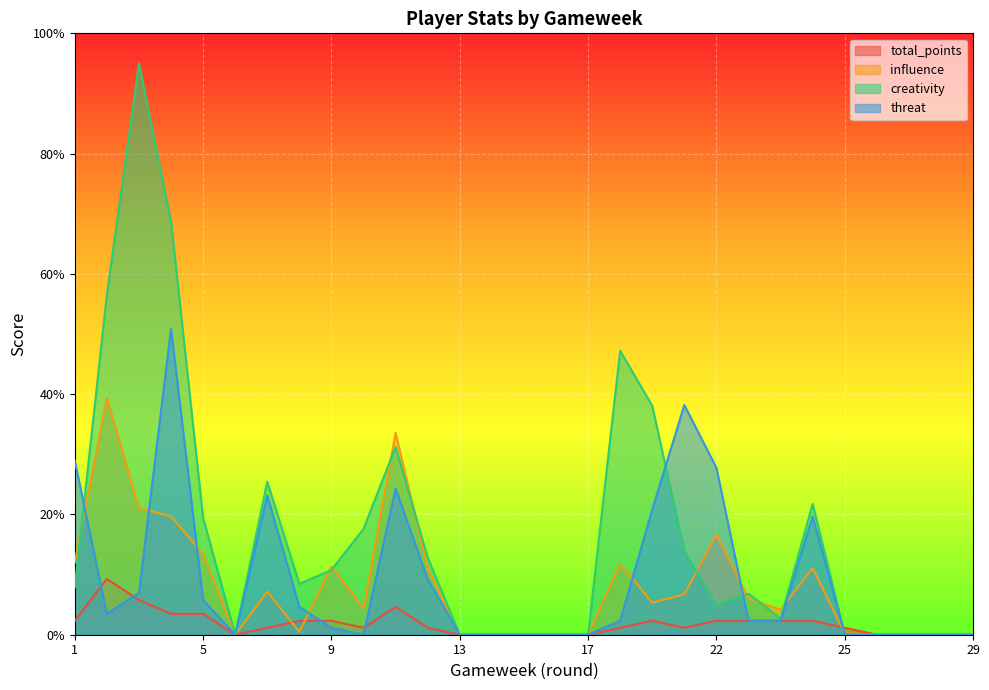

Is the value of total_points at 13 greater than the value of threat at 28?

No